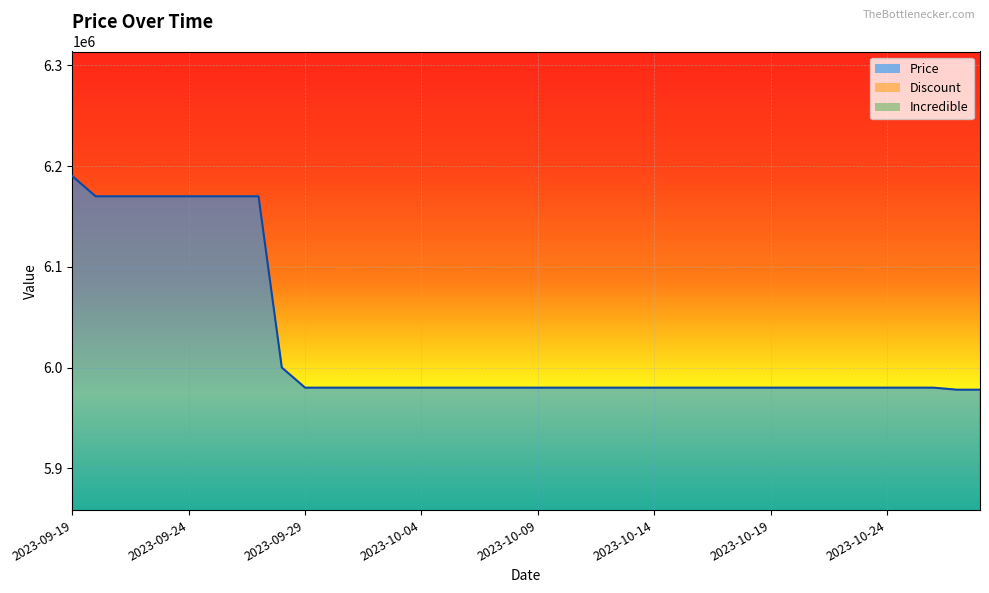

Rank the categories by Incredible value from highest to lowest.

2023-09-19, 2023-09-20, 2023-09-21, 2023-09-22, 2023-09-23, 2023-09-24, 2023-09-25, 2023-09-26, 2023-09-27, 2023-09-28, 2023-09-29, 2023-09-30, 2023-10-01, 2023-10-02, 2023-10-03, 2023-10-04, 2023-10-05, 2023-10-06, 2023-10-07, 2023-10-08, 2023-10-09, 2023-10-10, 2023-10-11, 2023-10-12, 2023-10-13, 2023-10-14, 2023-10-15, 2023-10-16, 2023-10-17, 2023-10-18, 2023-10-19, 2023-10-20, 2023-10-21, 2023-10-22, 2023-10-23, 2023-10-24, 2023-10-25, 2023-10-26, 2023-10-27, 2023-10-28